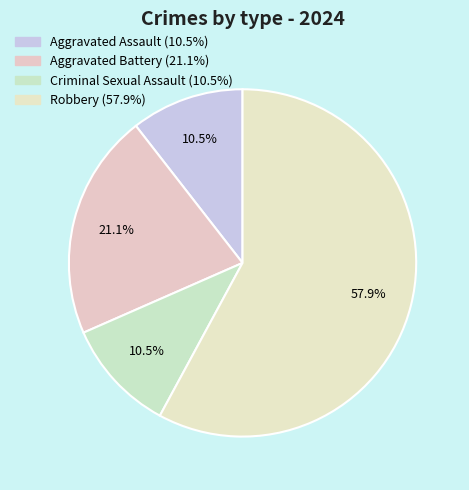

Is it true that Robbery is 58% of the pie?

True